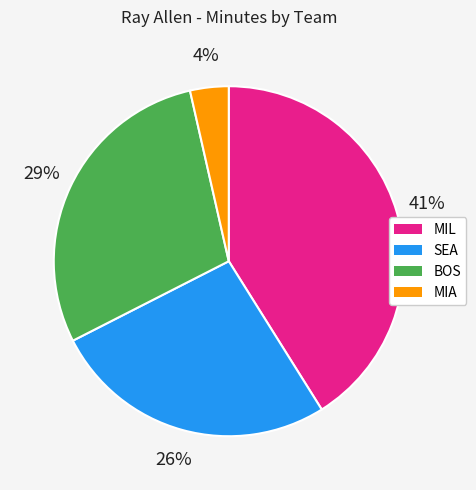

Which slice is the largest?

MIL